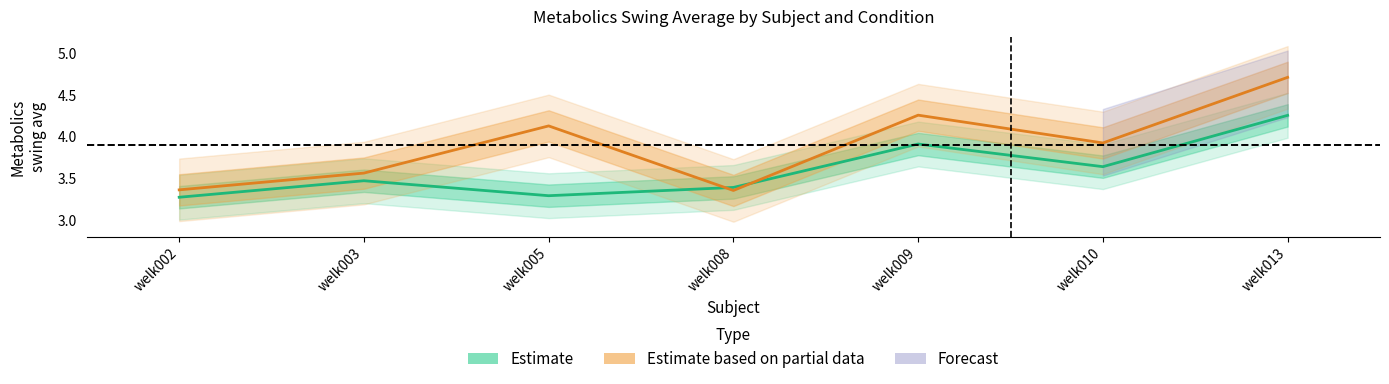

What is the sum of the Estimate based on partial data values at welk009 and welk005?

8.4